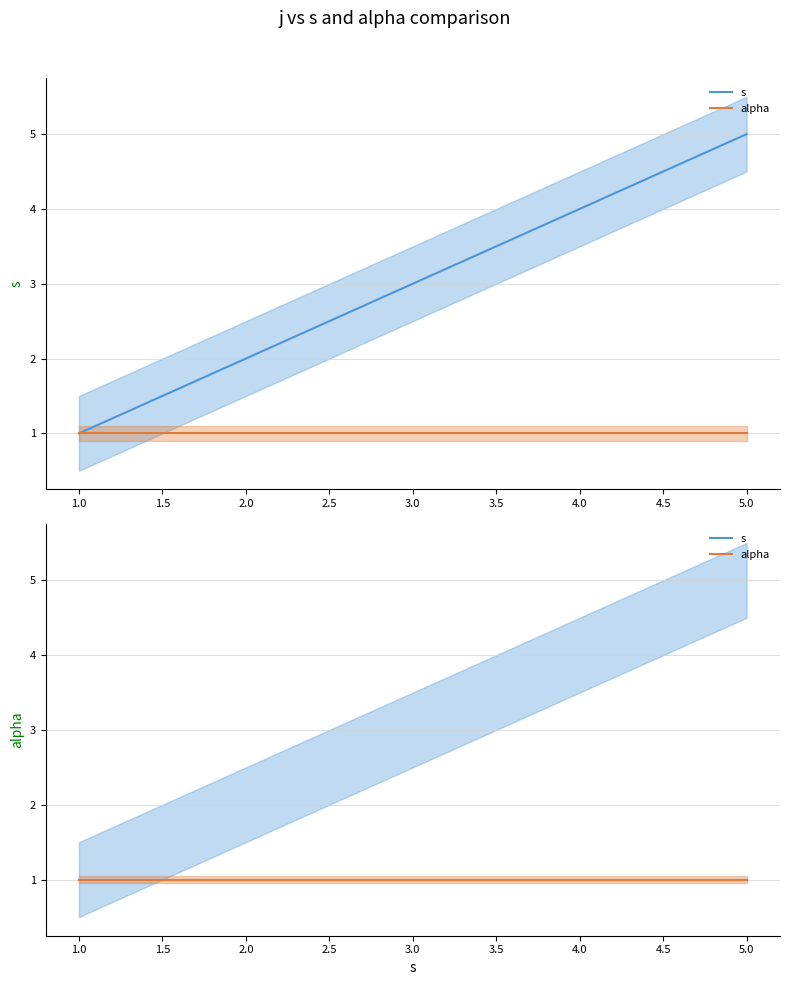

Does the chart display data point markers on the line(s)?

No